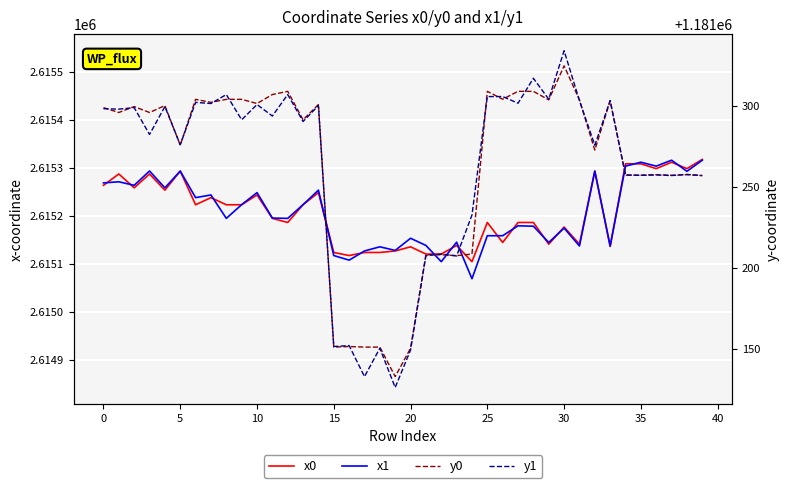

Count the number of data series in this chart.

4